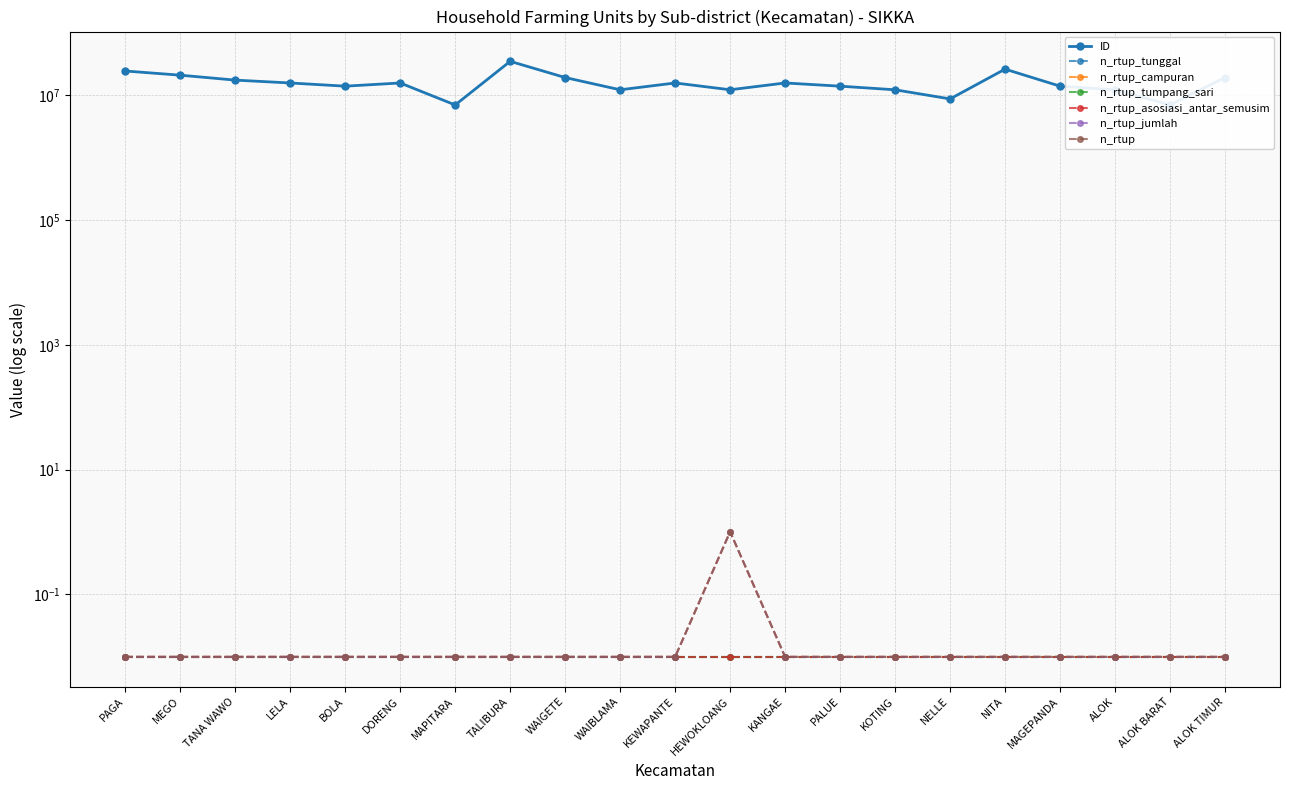

Which series has the widest spread of values?

n_rtup_campuran